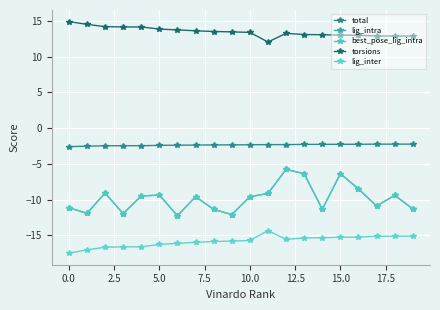

Is this an area chart (filled region under the line)?

No